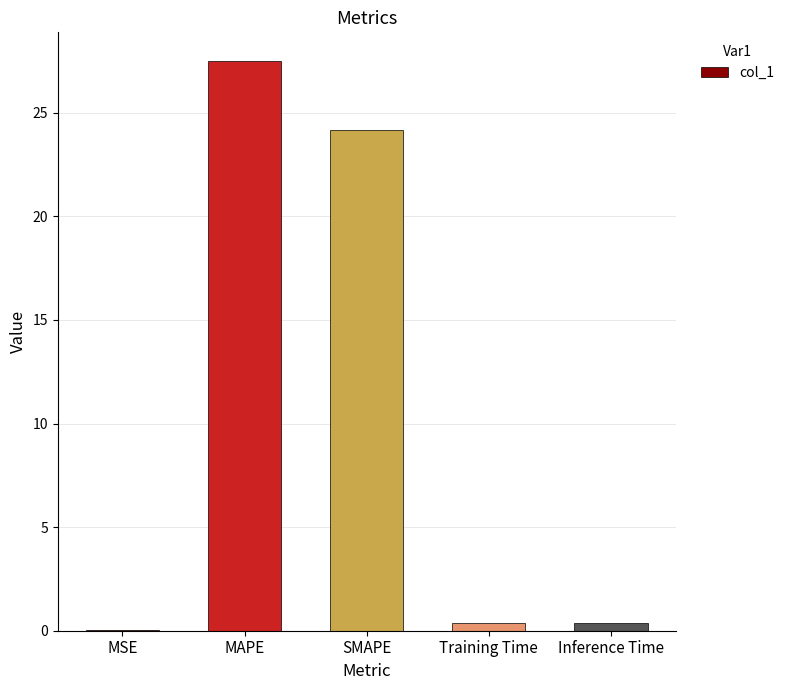

What is the maximum value shown in the chart?

27.5